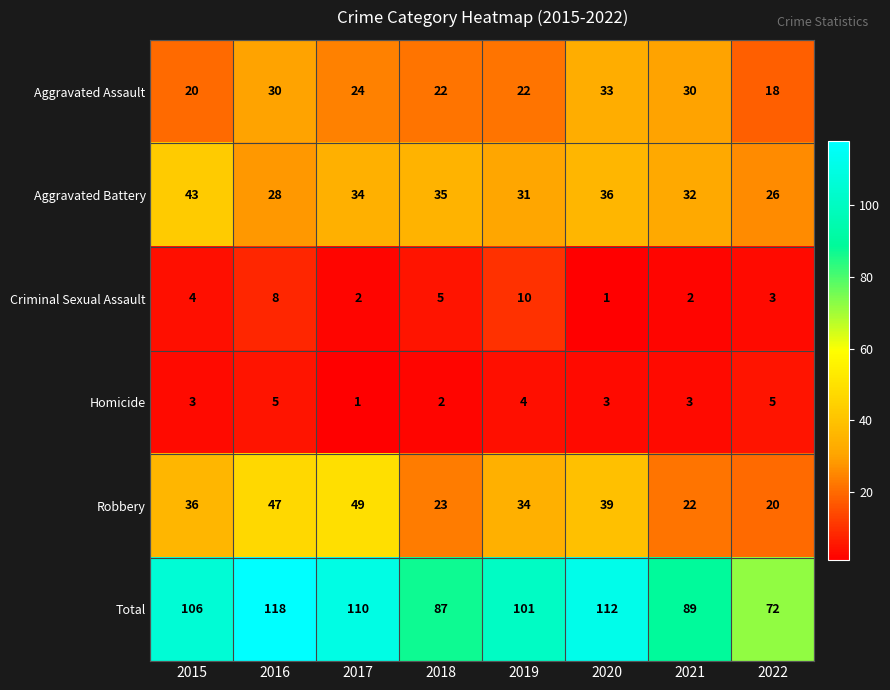

What is the highest value of the Homicide series?

5